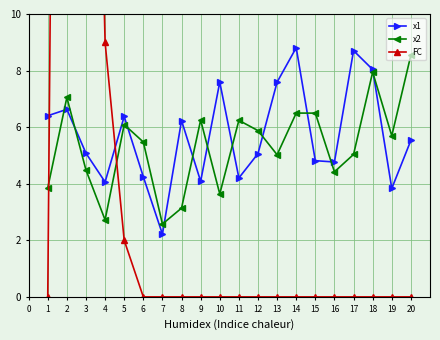

At how many categories does at least one series exceed 25?

2